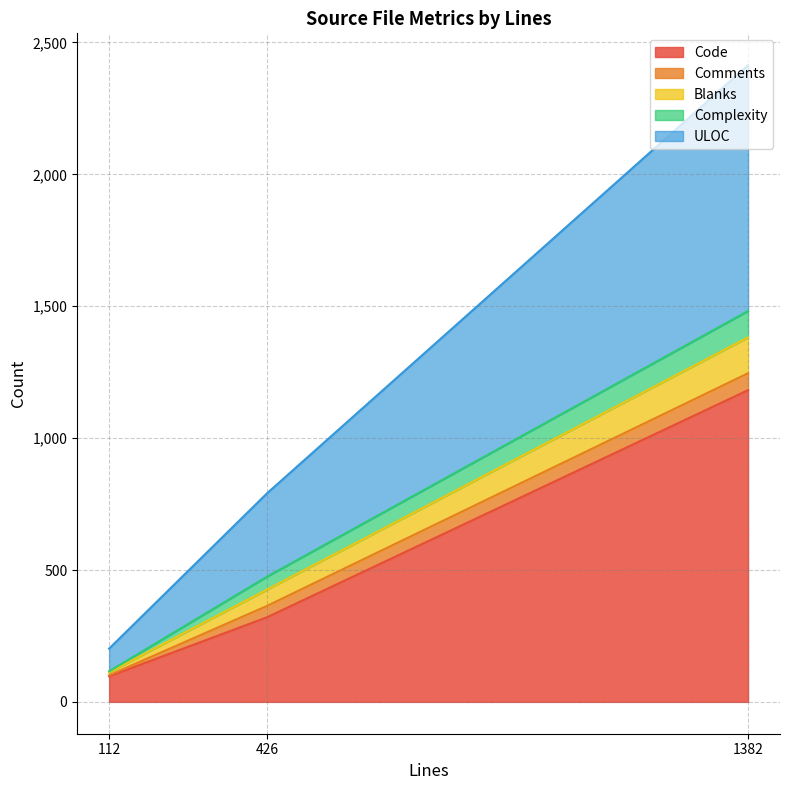

True or false: Code has a value of 1182 at 1382.

True